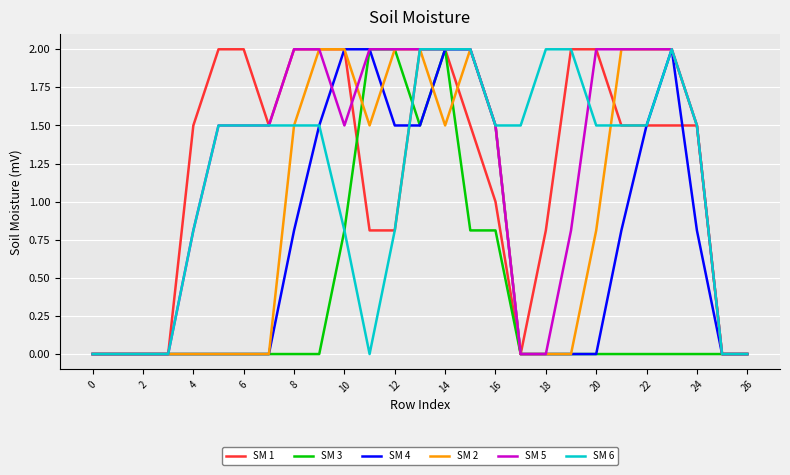

What are all the series names shown in the legend?

SM 1, SM 3, SM 4, SM 2, SM 5, SM 6